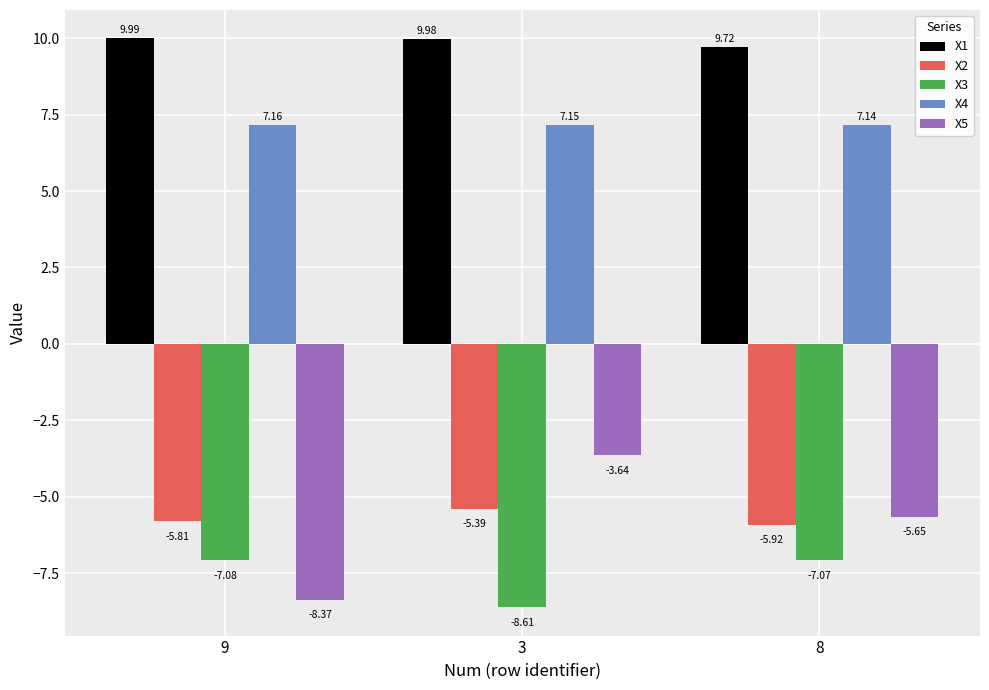

The value of X5 at 8 is -3.1. True or false?

False